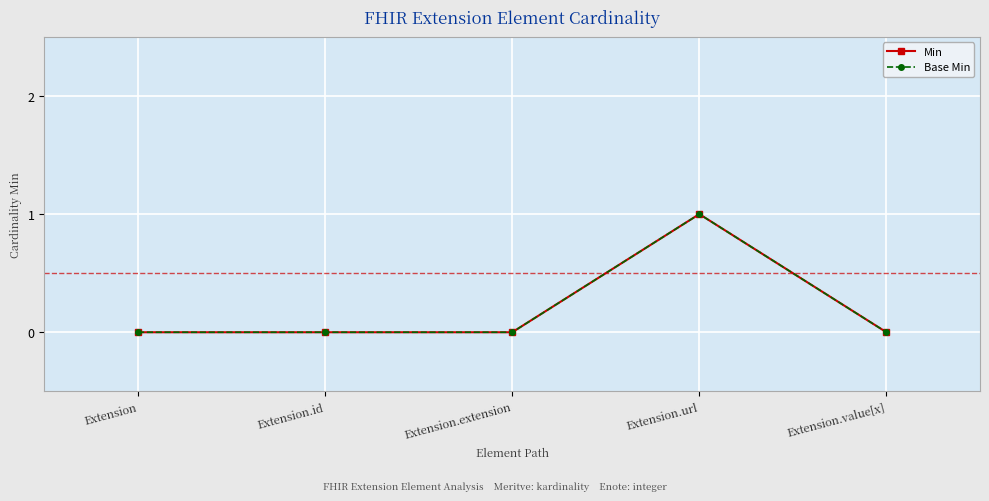

Is this an area chart (filled region under the line)?

No